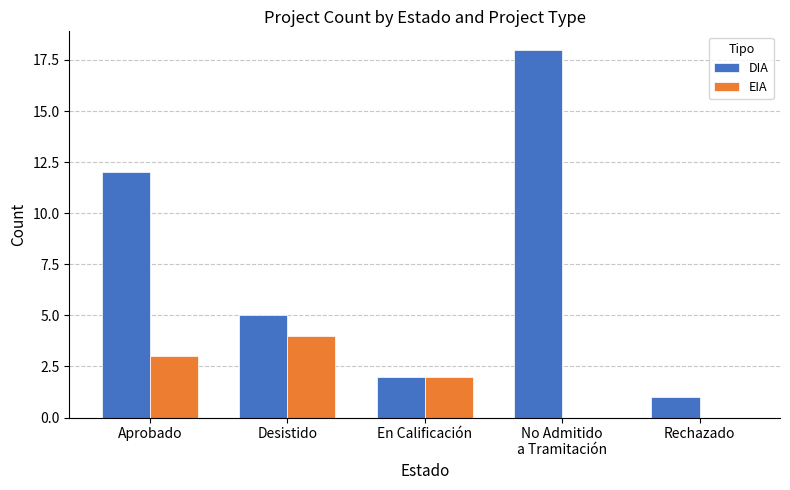

Where does the EIA series first go above 2?

Aprobado